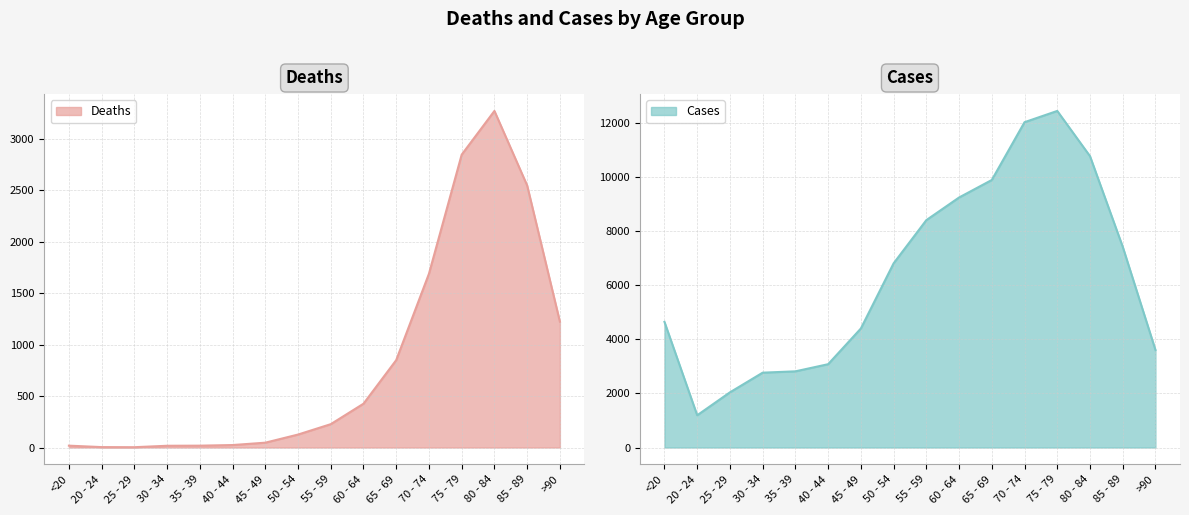

The value of Cases at 60 - 64 is 14794. True or false?

False